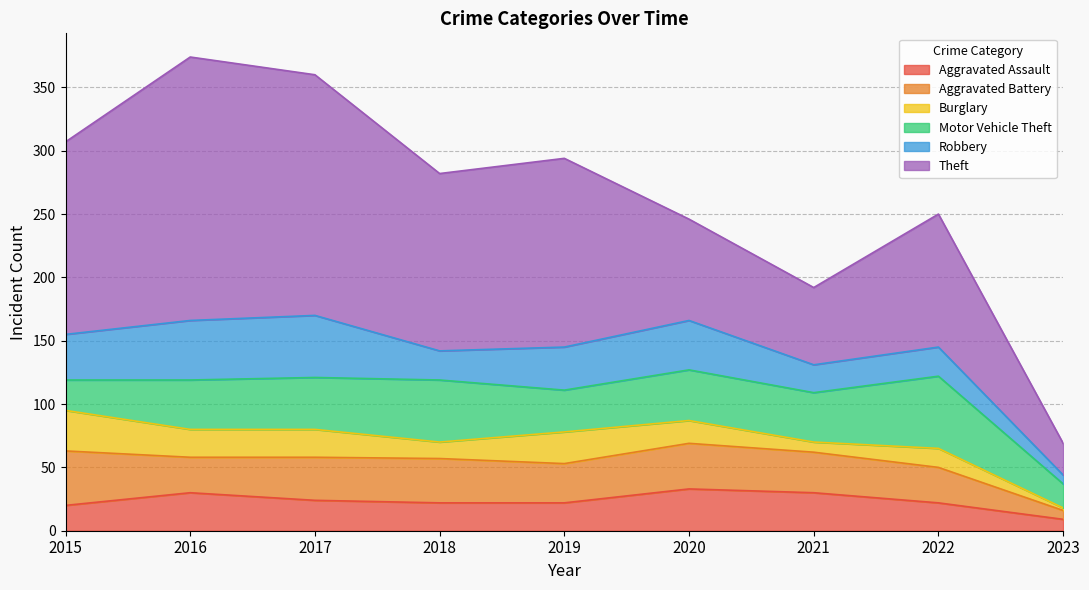

What is the sum of all Robbery values?

280